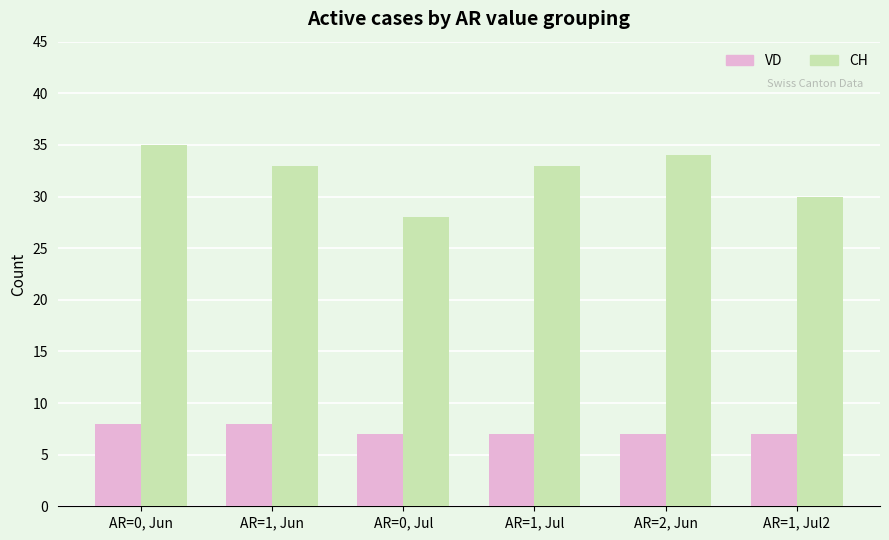

The value of CH at AR=1, Jul is 17. True or false?

False